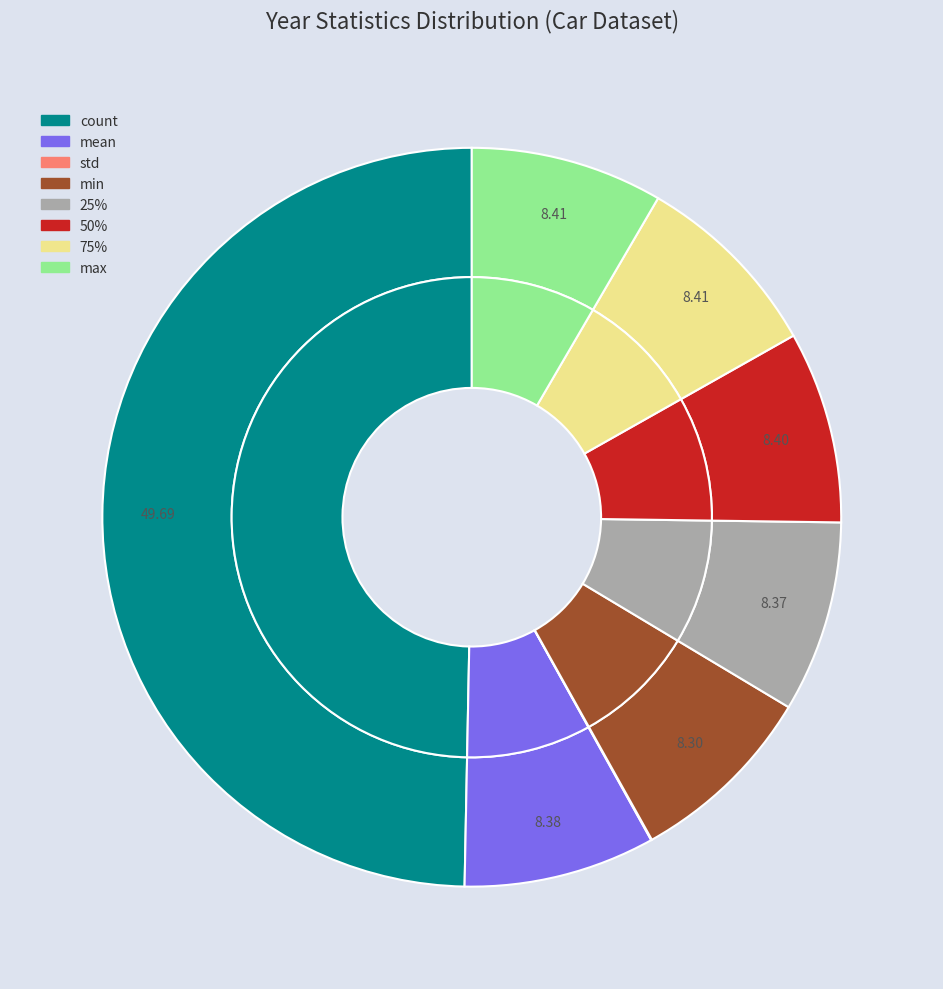

Rank the categories by value from lowest to highest.

std, min, 25%, mean, 50%, 75%, max, count